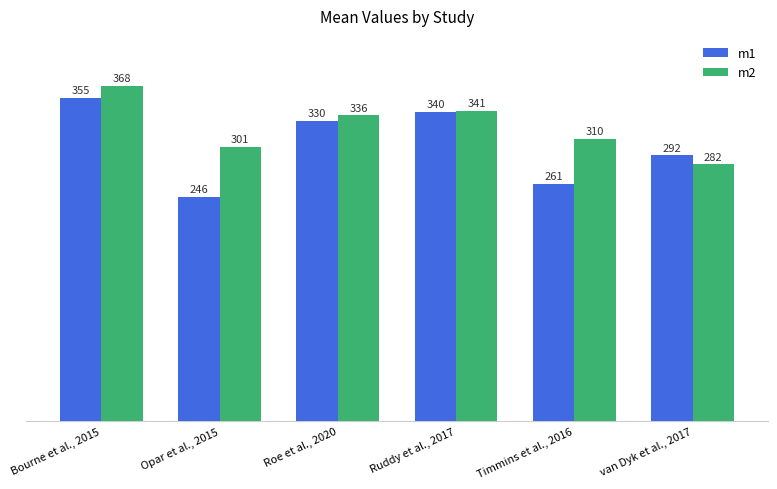

Reading left to right, what are all the values shown in this chart?

m1: Bourne et al., 2015=355	Opar et al., 2015=246	Roe et al., 2020=330	Ruddy et al., 2017=340	Timmins et al., 2016=261	van Dyk et al., 2017=292
m2: Bourne et al., 2015=368	Opar et al., 2015=301	Roe et al., 2020=336	Ruddy et al., 2017=341	Timmins et al., 2016=310	van Dyk et al., 2017=282